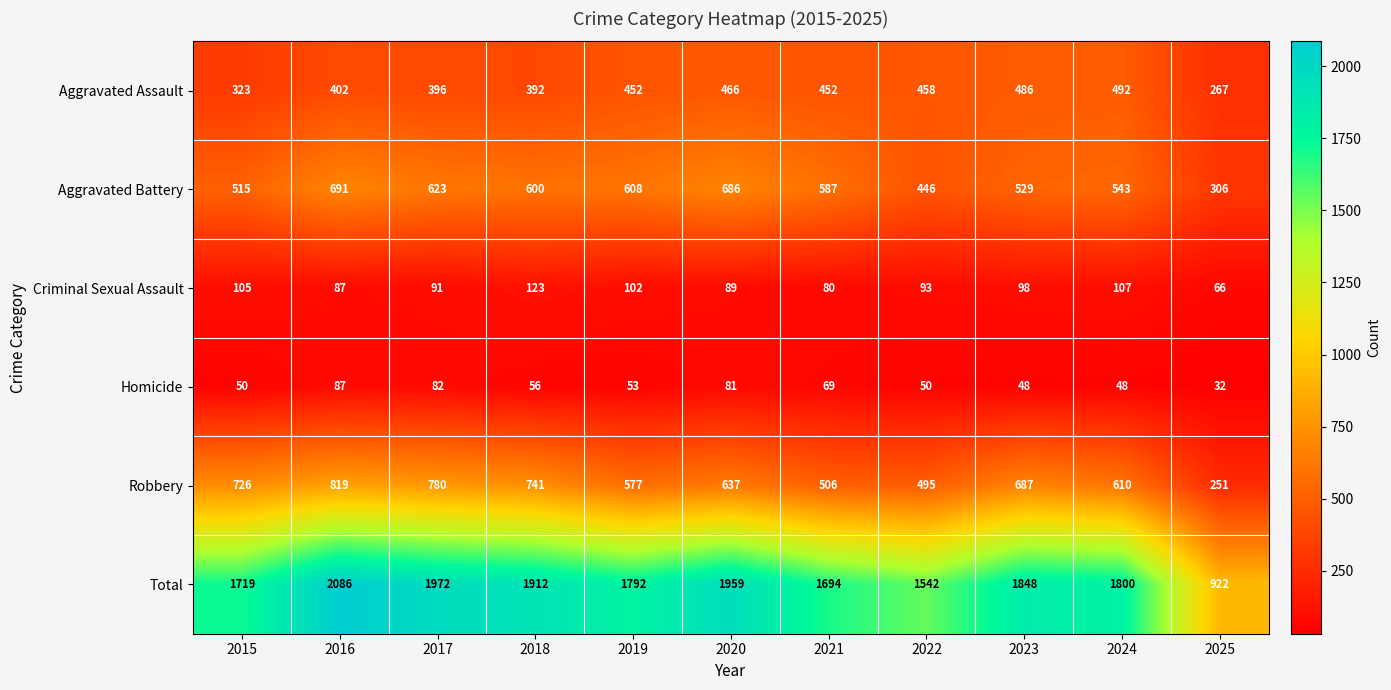

What is the approximate value of Aggravated Assault at 2024?

492